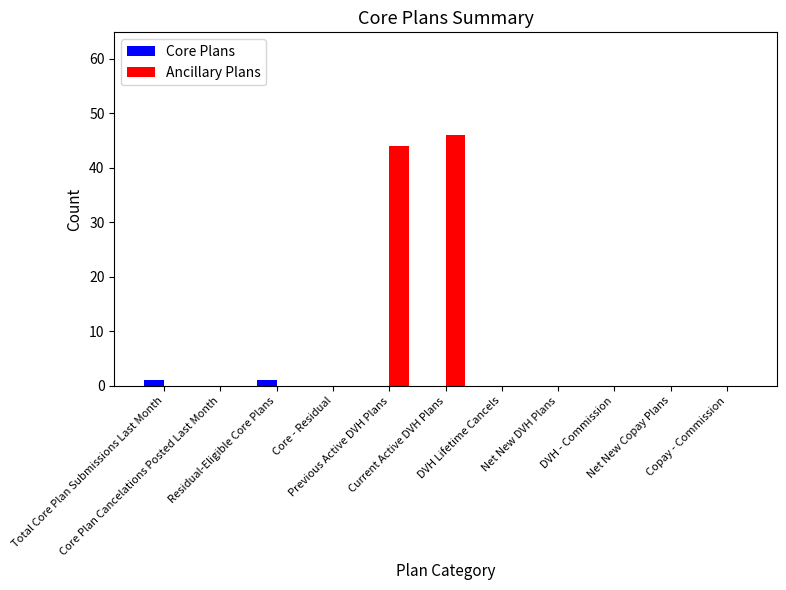

What is the sum of all Core Plans values?

2